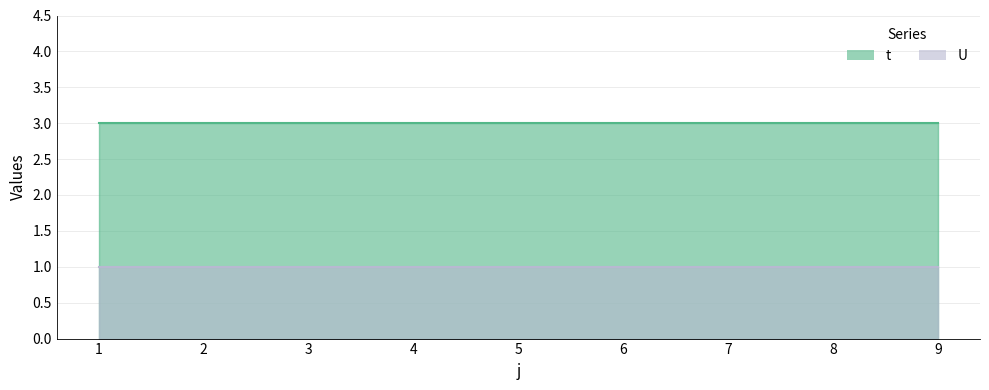

Where is t nearest to the value 3?

1